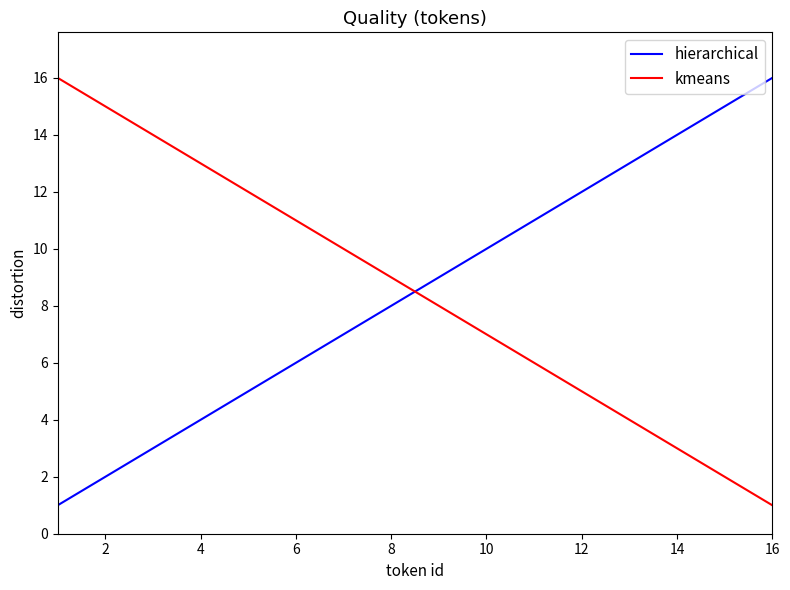

What is the difference between the maximum and minimum values in the kmeans series?

15